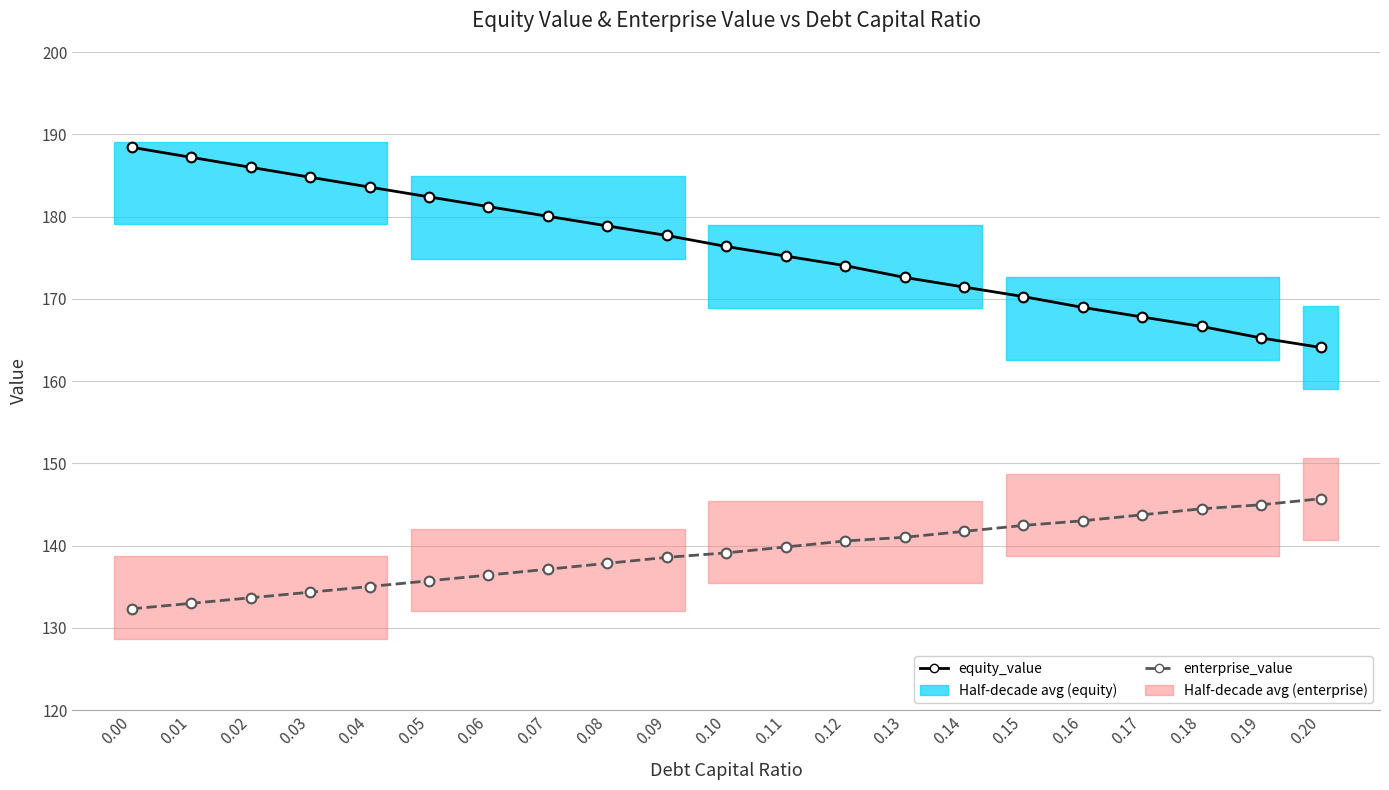

What is the difference between the maximum and minimum values in the equity_value series?

24.3